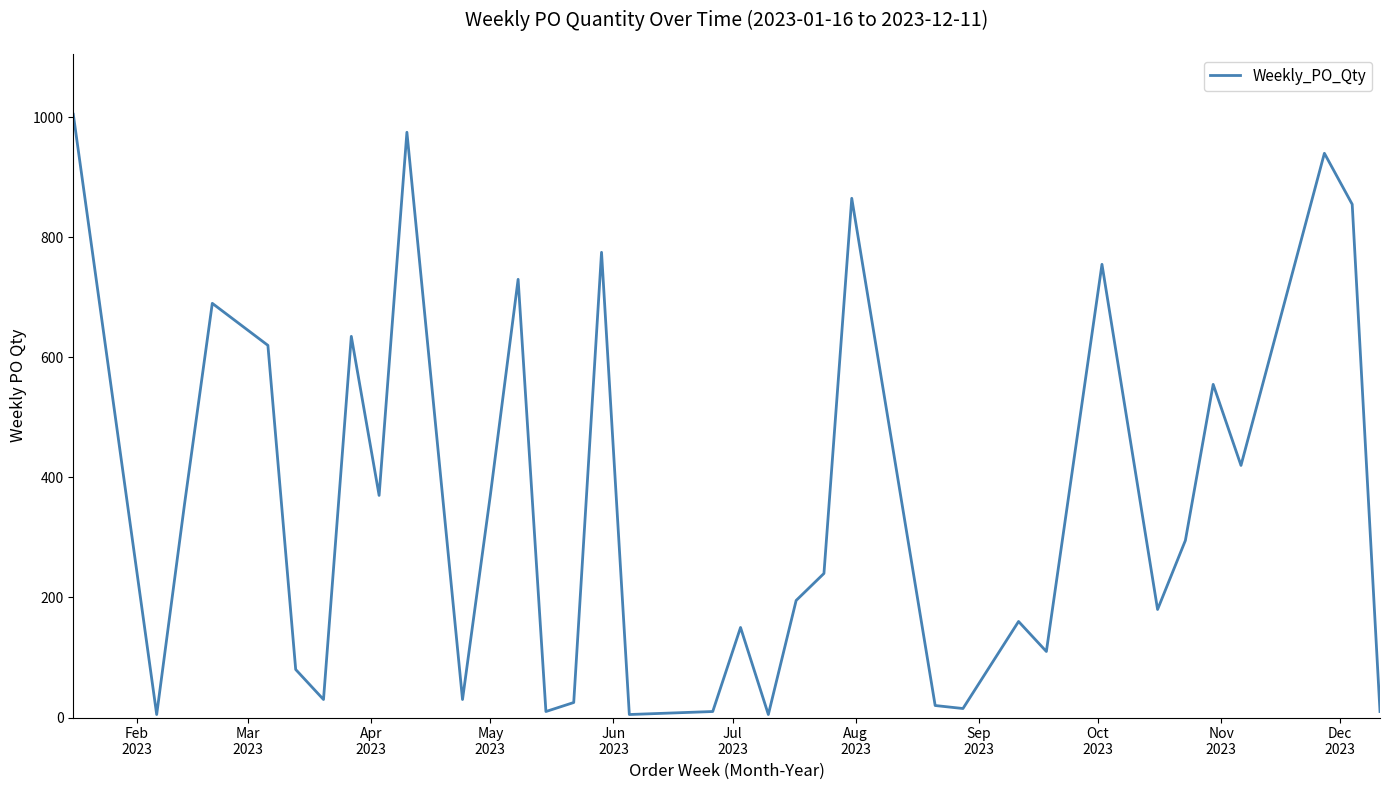

What is the greatest value displayed?

1005